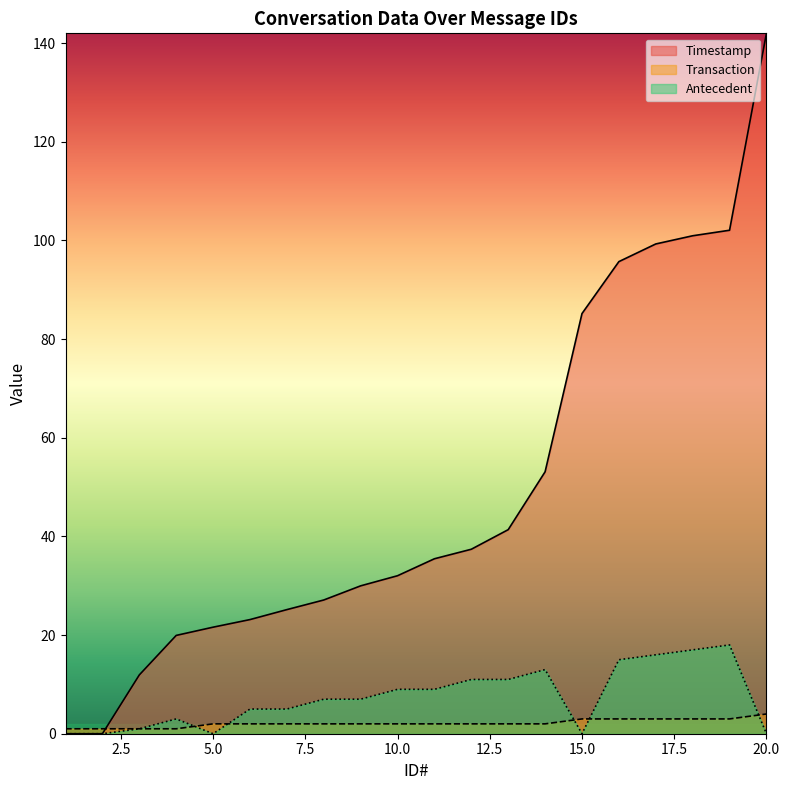

What are all the series names shown in the legend?

Timestamp, Transaction, Antecedent